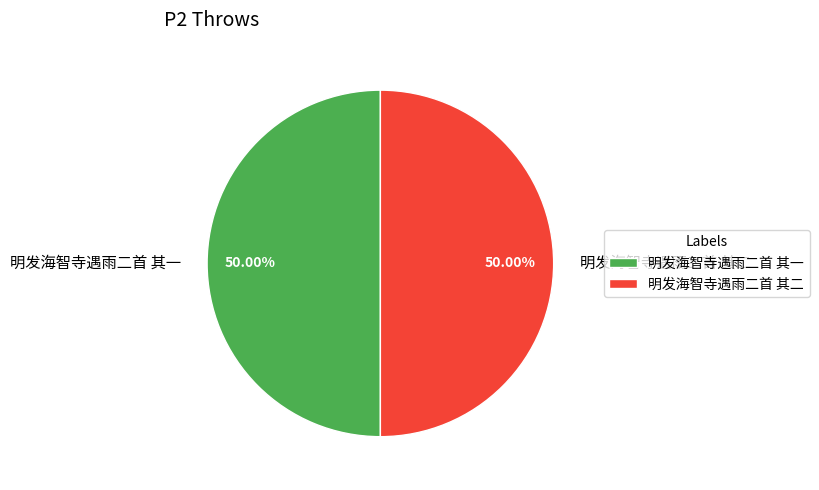

Do 明发海智寺遇雨二首 其一 and 明发海智寺遇雨二首 其二 together represent more than half of the pie?

Yes